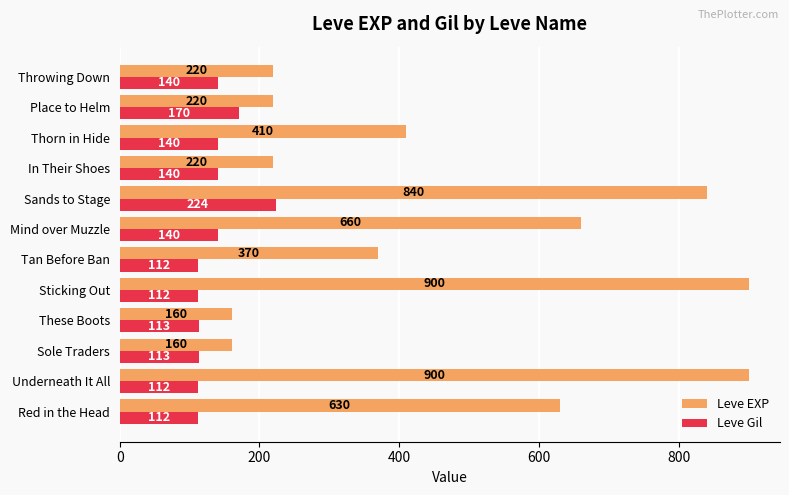

True or false: Leve EXP has a value of 900 at Sticking Out.

True